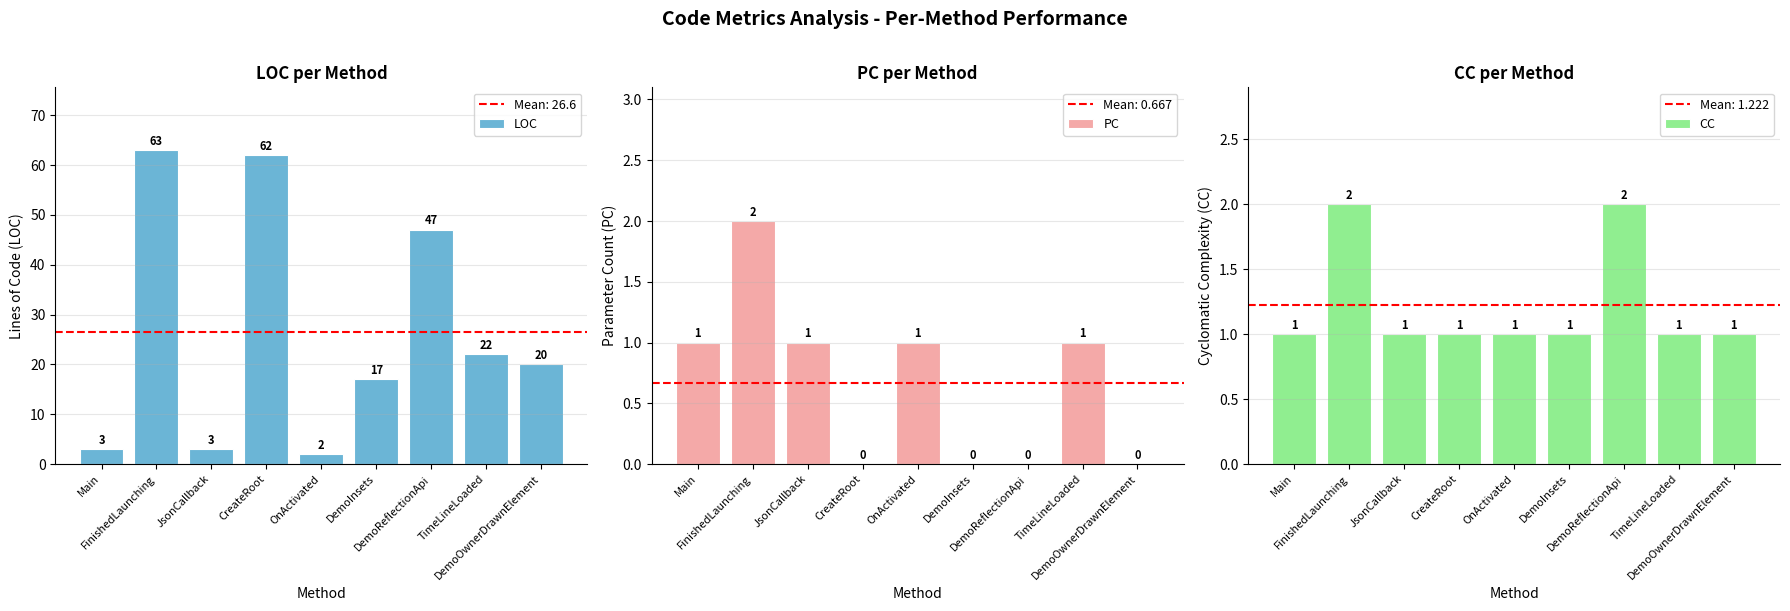

Where is CC nearest to the value 1?

Main